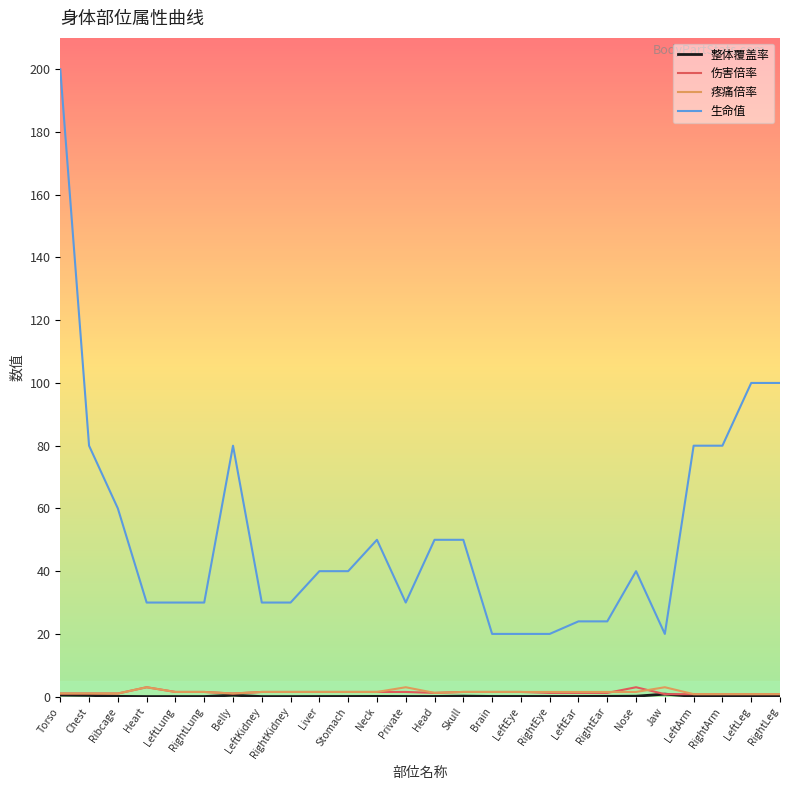

True or false: 生命值 and 伤害倍率 cross at least once.

False